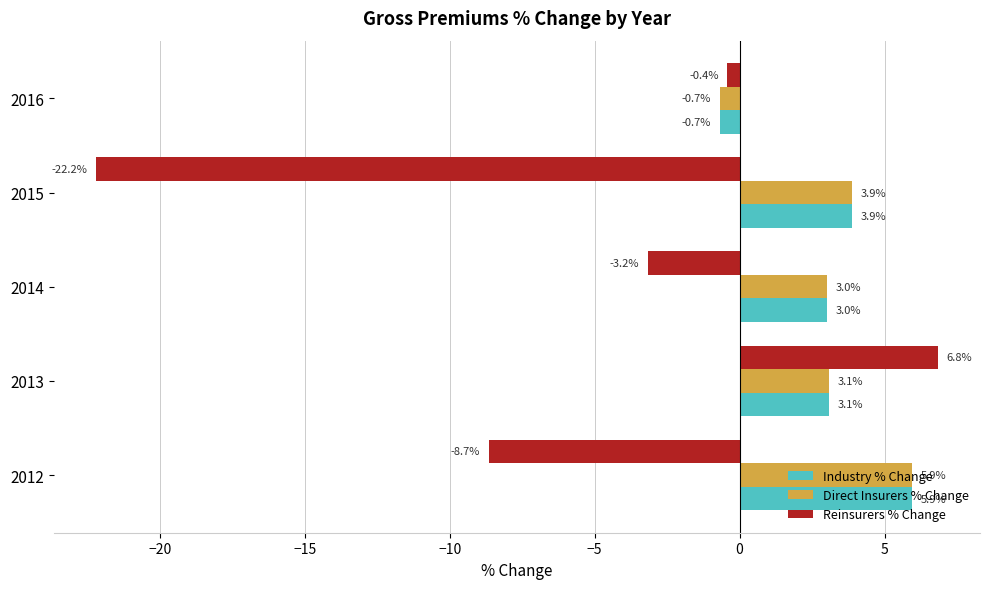

How many data points does each series have?

5